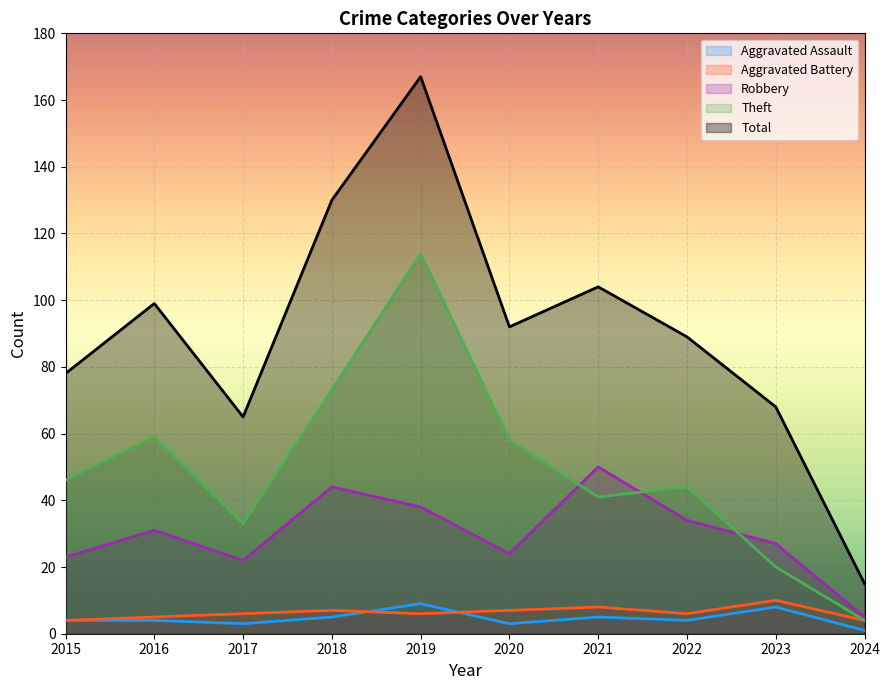

Rank the series at 2024 from lowest to highest value.

Aggravated Assault, Aggravated Battery, Theft, Robbery, Total